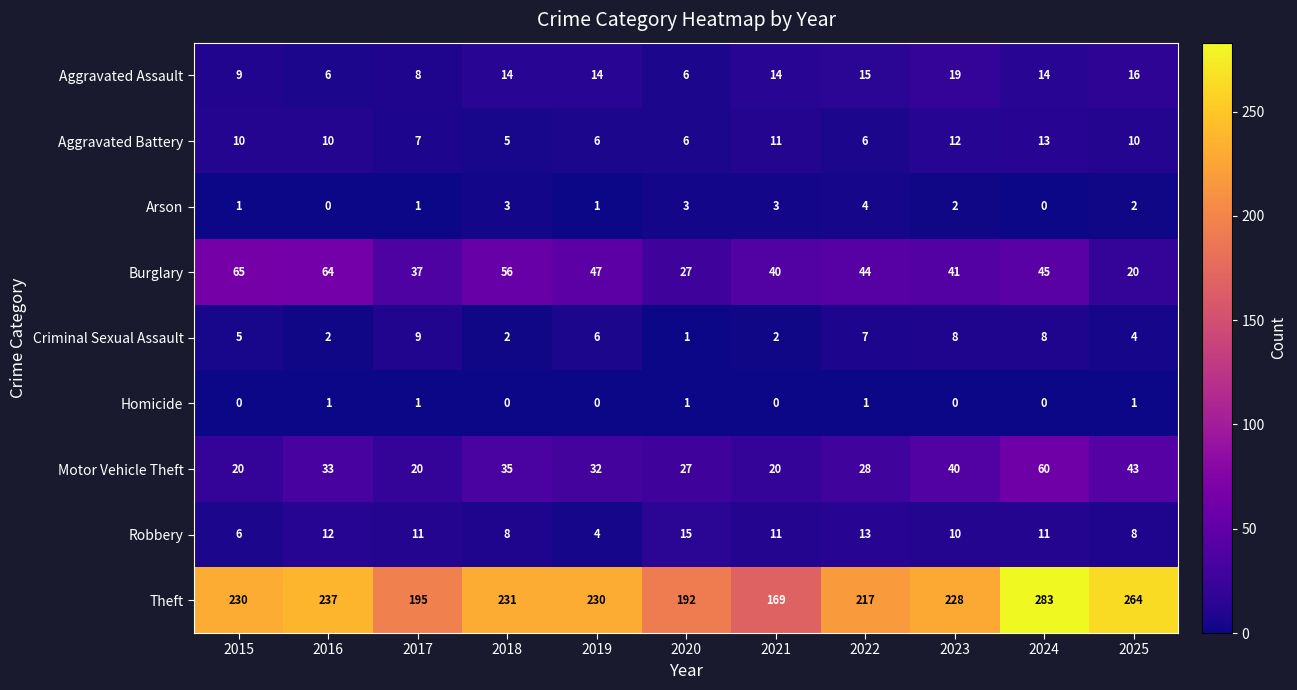

What is the total value across all series at 2025?

368